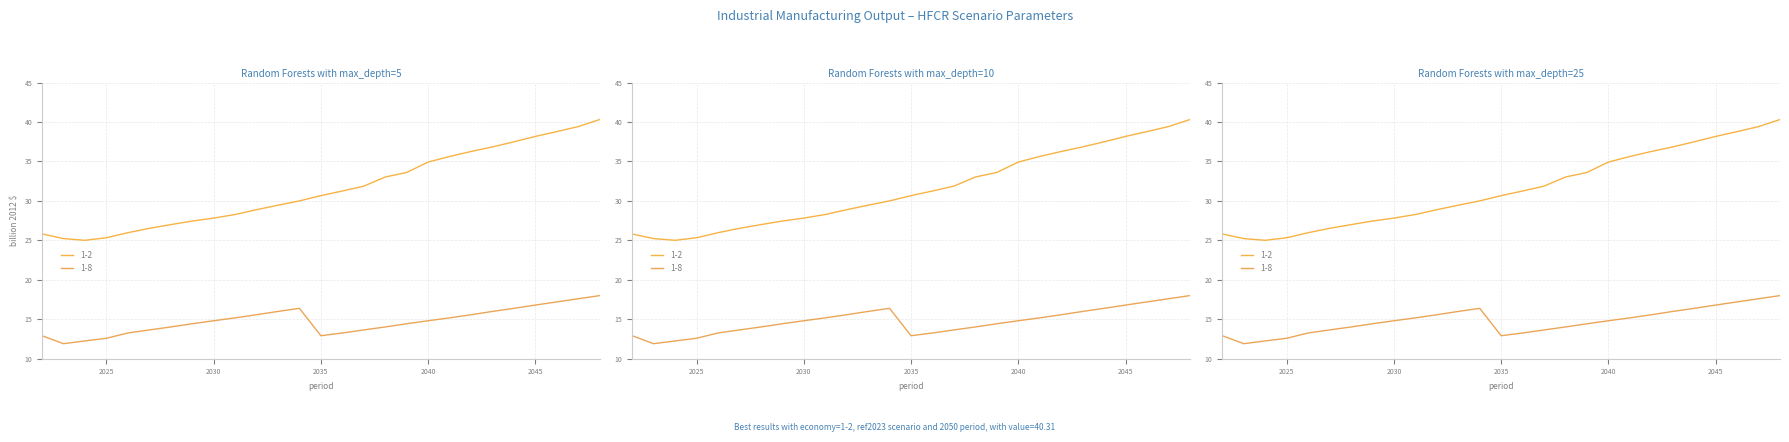

True or false: 1-2 has a value of 37.7 at 2030.

False